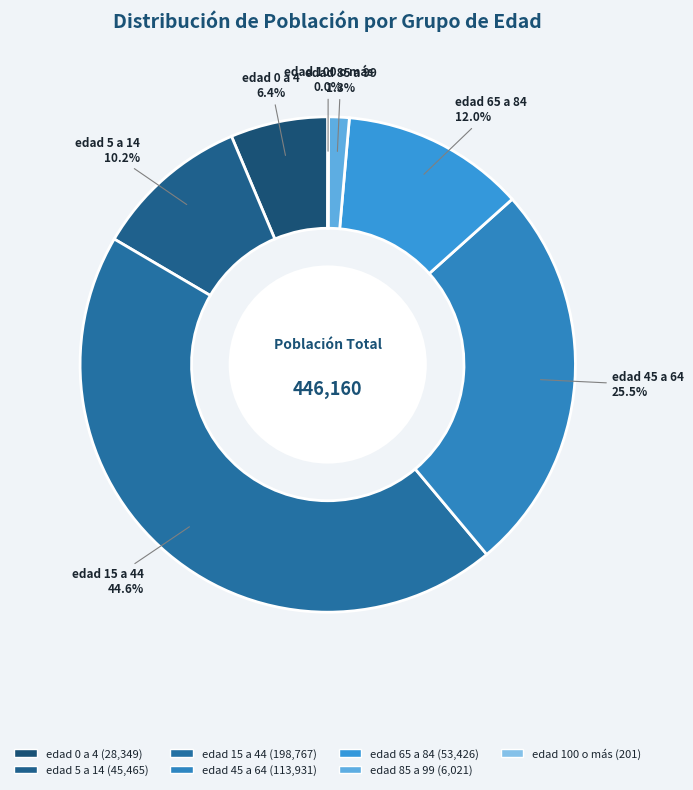

Which category has the biggest portion of the pie?

edad 15 a 44